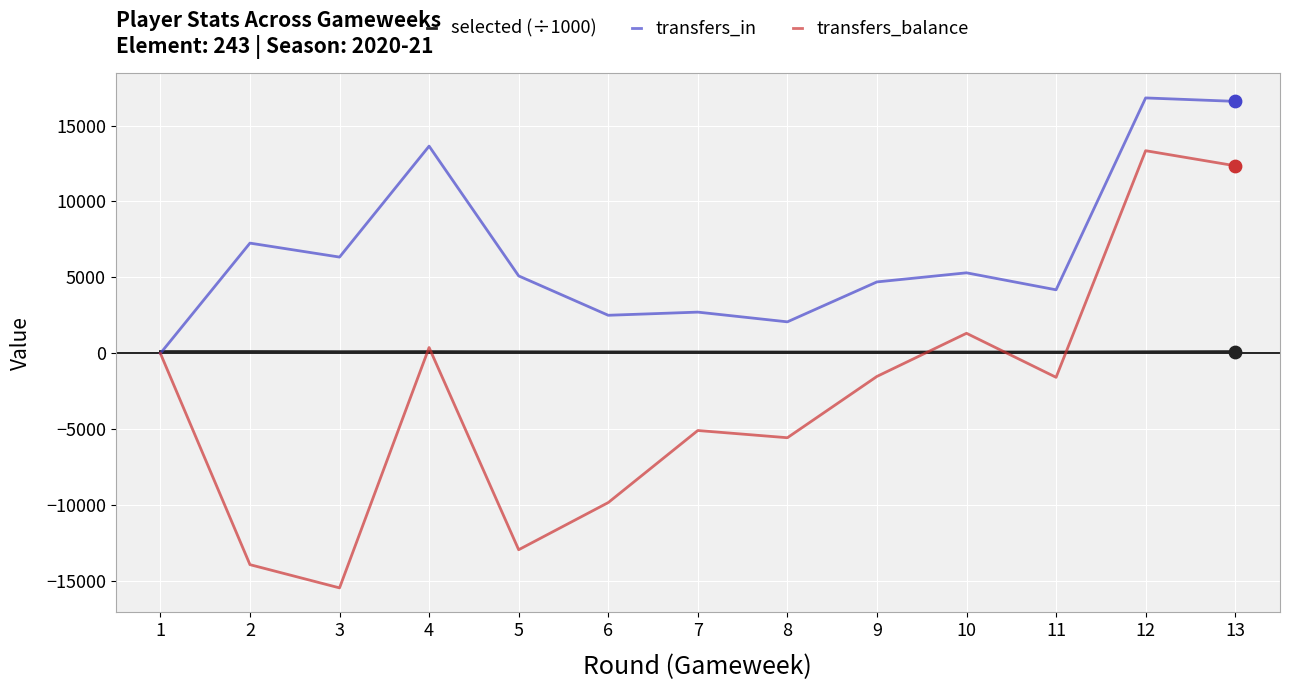

What is the total value across all series at 4?

14146.1